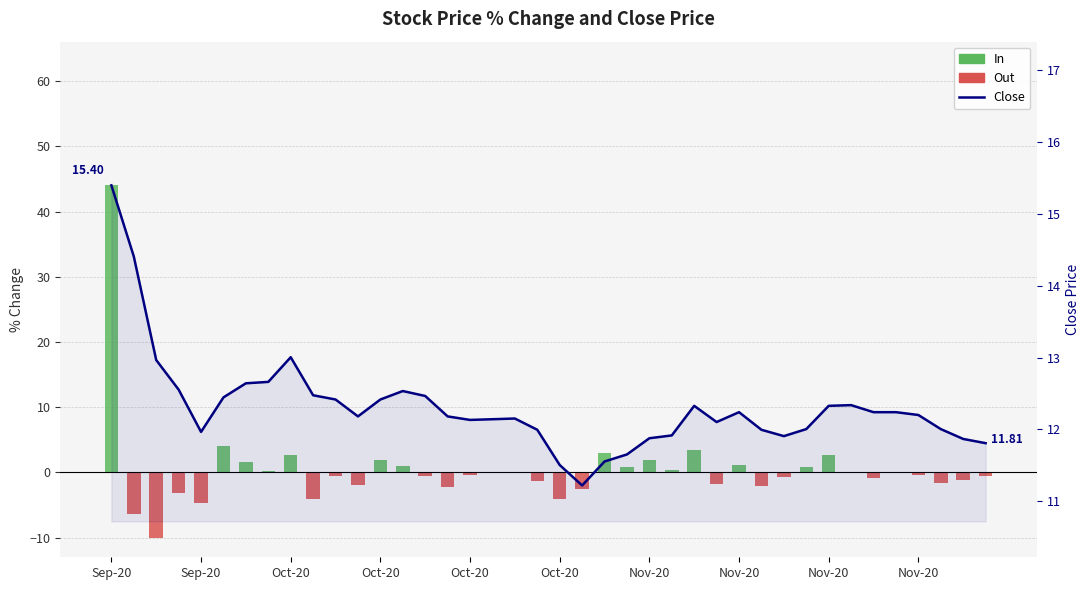

At which label does Out (negative %) reach its peak?

Sep-20